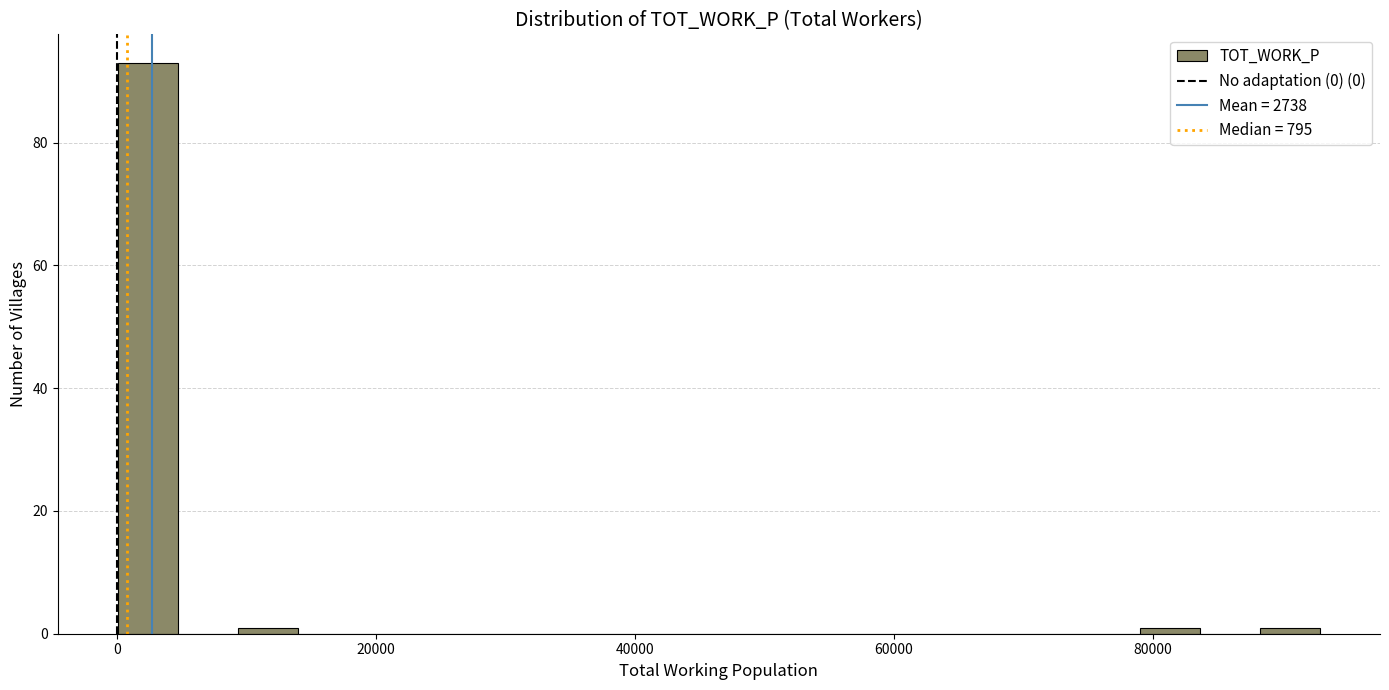

Around what value on the x-axis is the tallest bar? Give the approximate position of its centre, as read against the axis.

2000